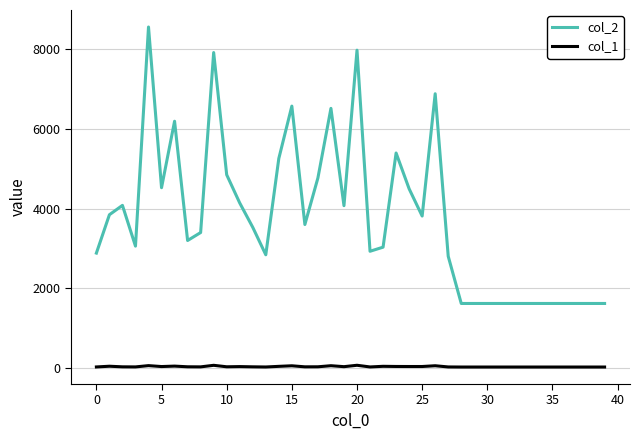

Which series has the largest range (max minus min)?

col_2